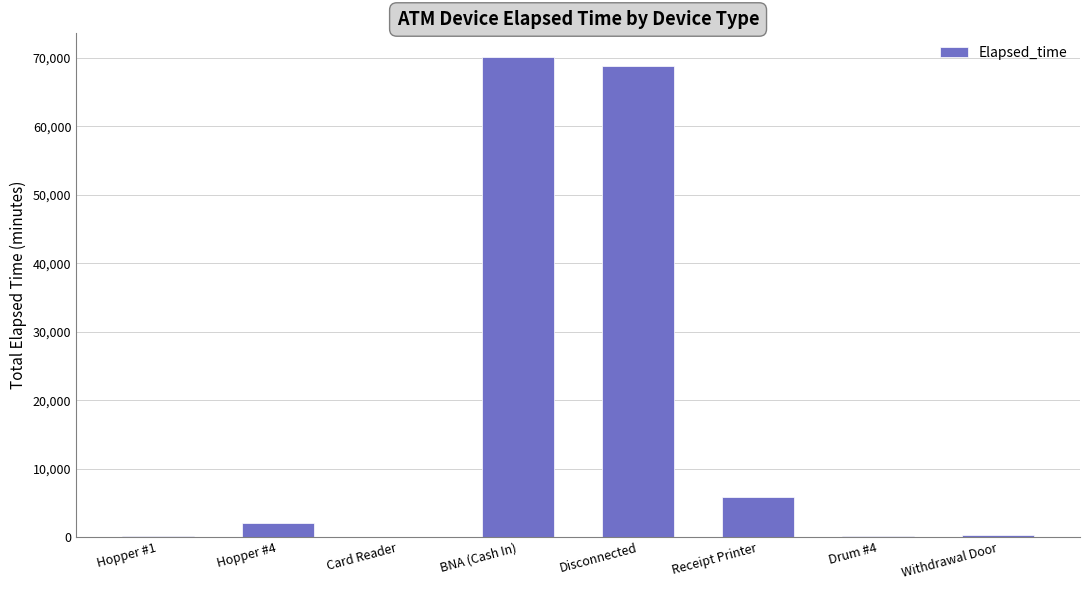

Approximately how many times larger is the value at Hopper #1 compared to Card Reader?

1.7